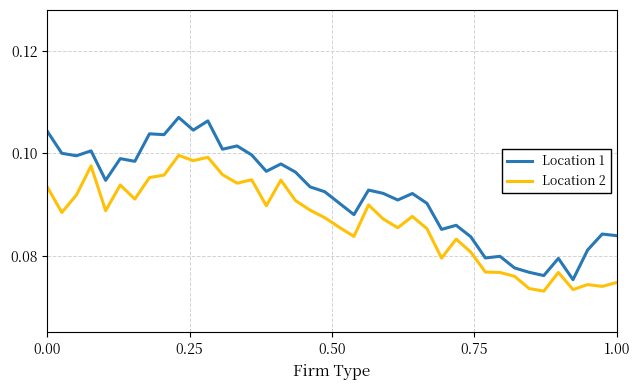

True or false: Location 1 and Location 2 cross at least once.

False